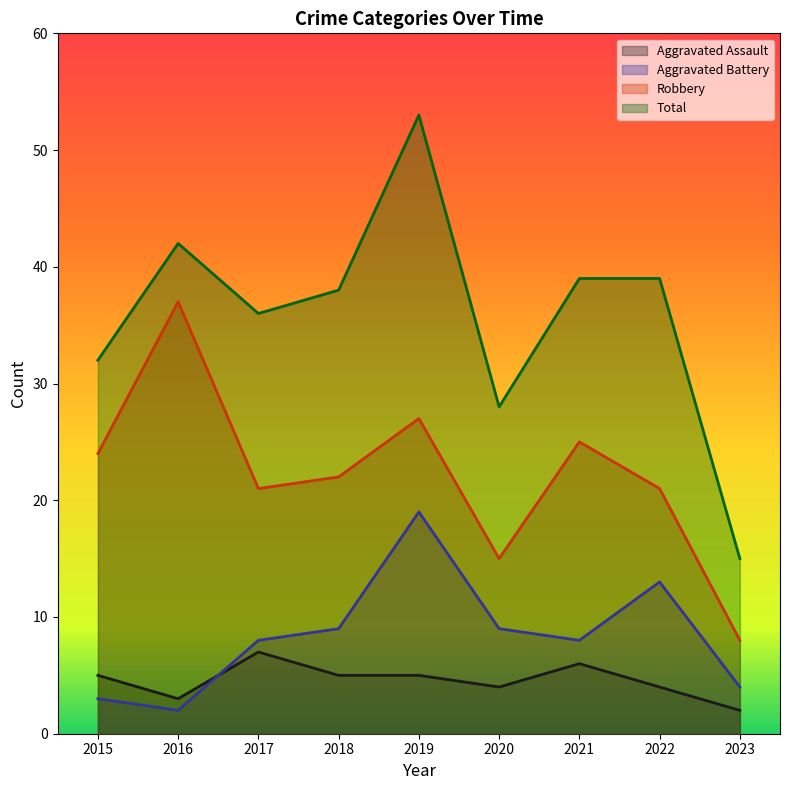

List the labels in order of Total value, smallest first.

2023, 2020, 2015, 2017, 2018, 2021, 2022, 2016, 2019